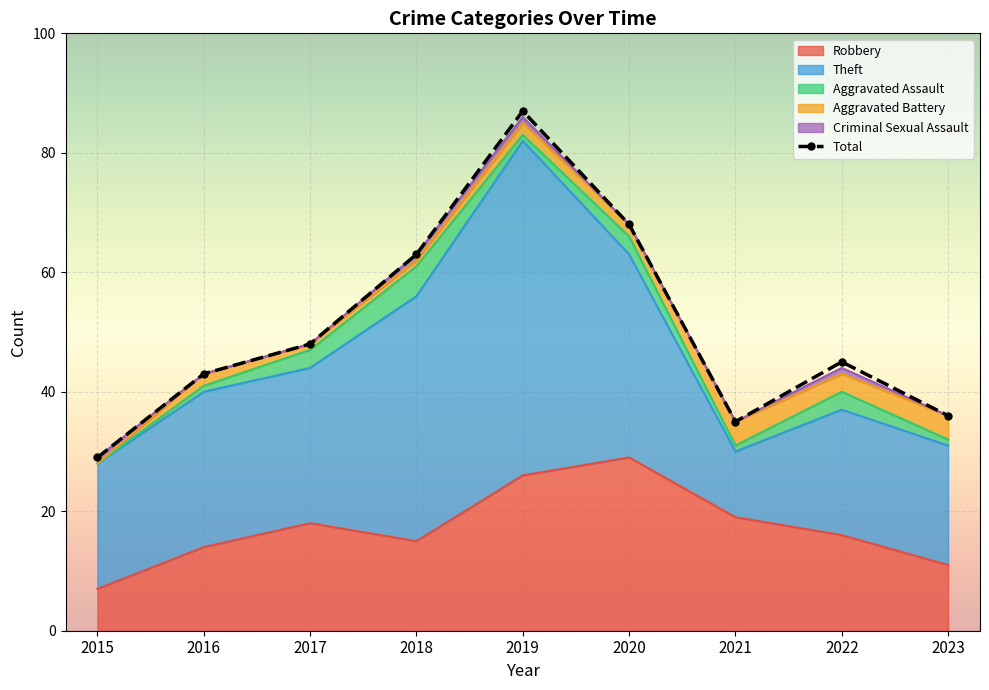

What are all the series names shown in the legend?

Robbery, Theft, Aggravated Assault, Aggravated Battery, Criminal Sexual Assault, Total